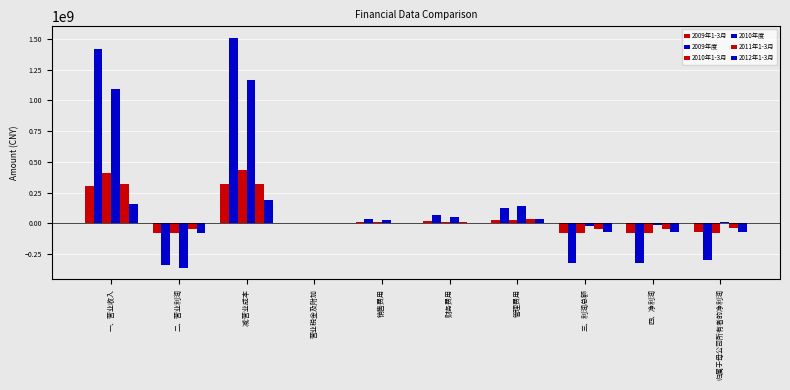

What position from the right is 三、利润总额?

3